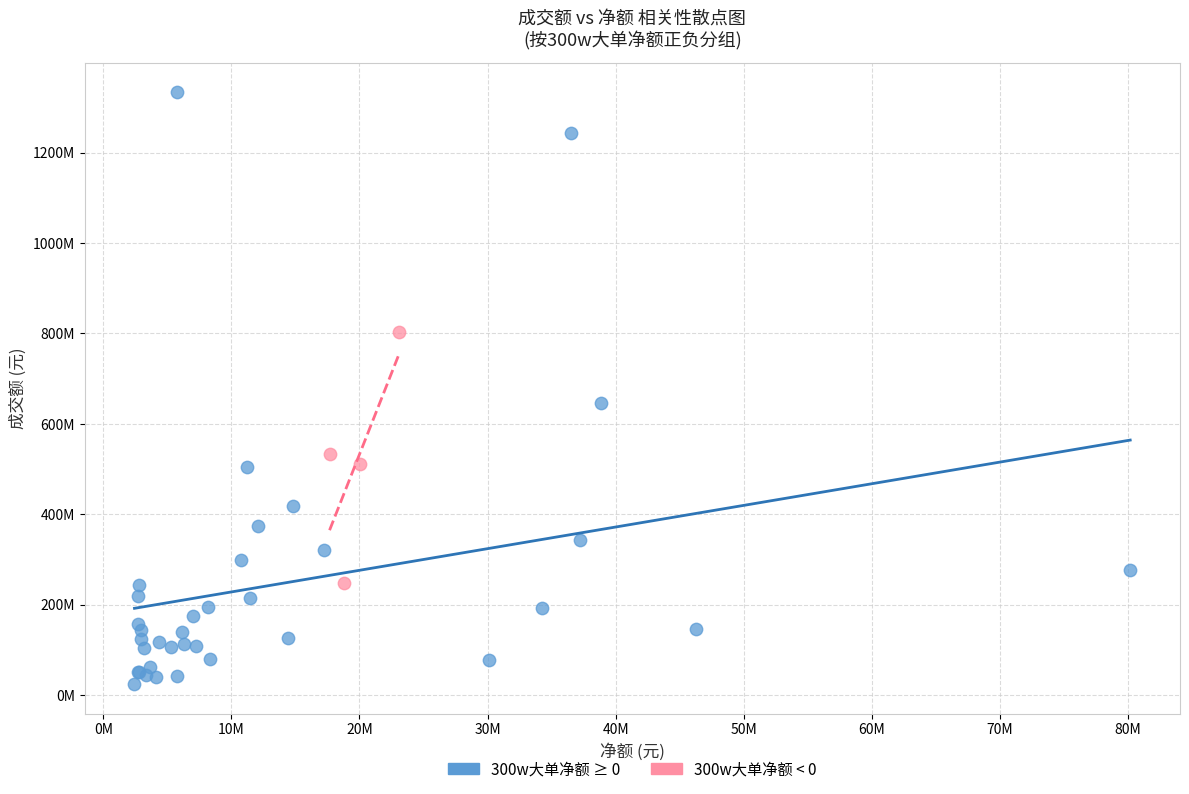

What are all the series names shown in the legend?

300w大单净额 ≥ 0, 300w大单净额 < 0